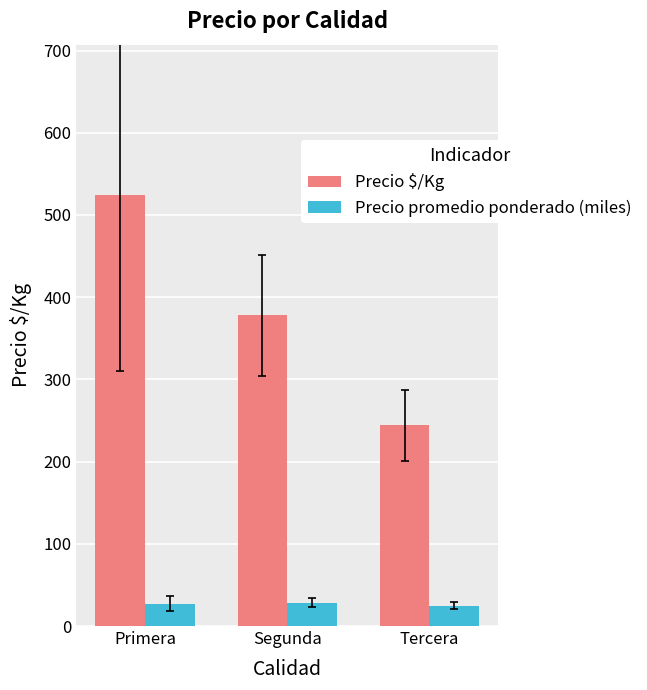

At which label is Precio promedio ponderado (miles) closest to 26?

Primera